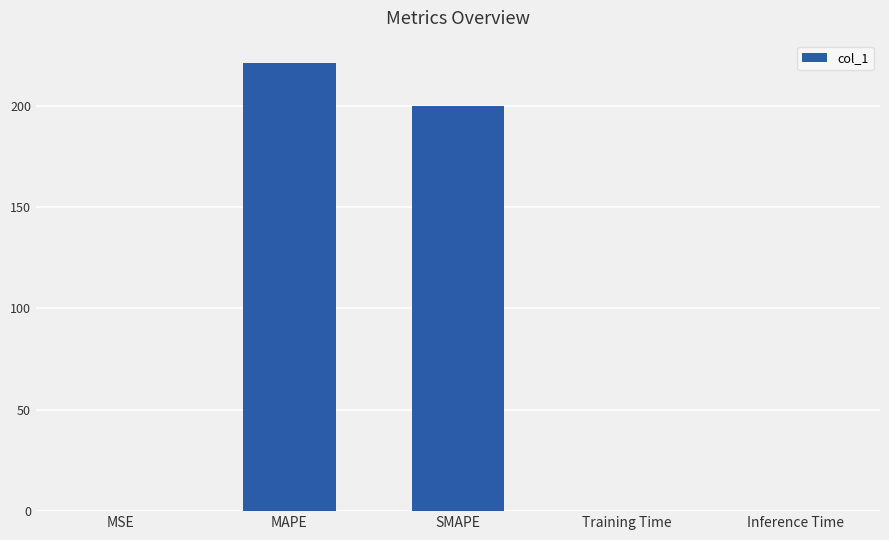

At which category does the chart reach its peak across all series?

MAPE